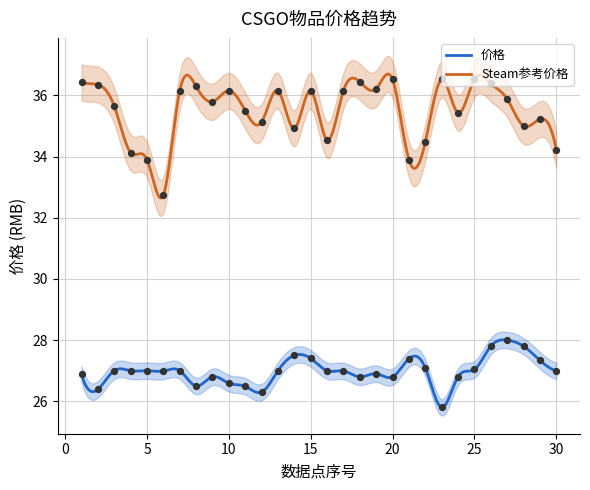

What is the minimum value for Steam参考价格?

32.6